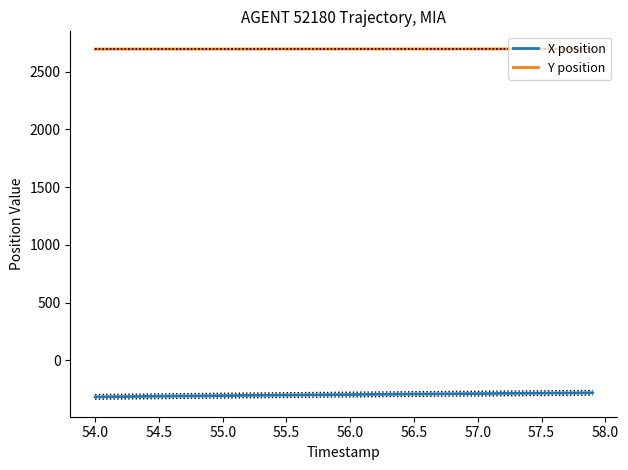

What is the difference between the maximum and minimum values in the Y position series?

1.3